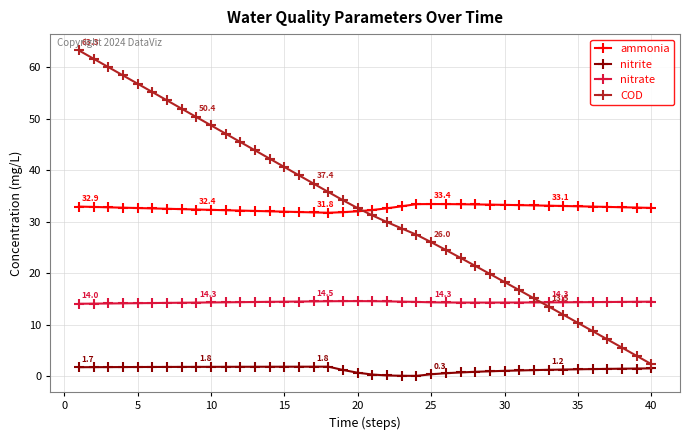

What is the value of the nitrate point at the 19th from the left?

14.6